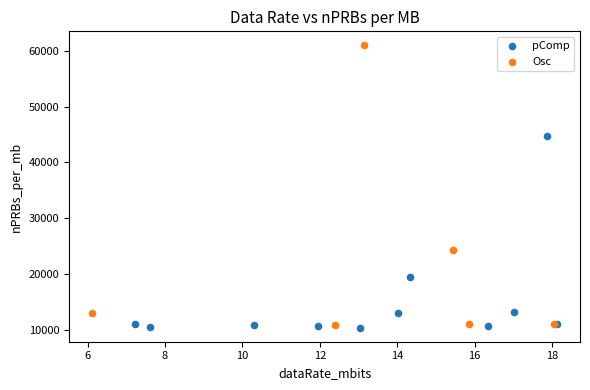

Which series reaches the maximum Y coordinate?

Osc